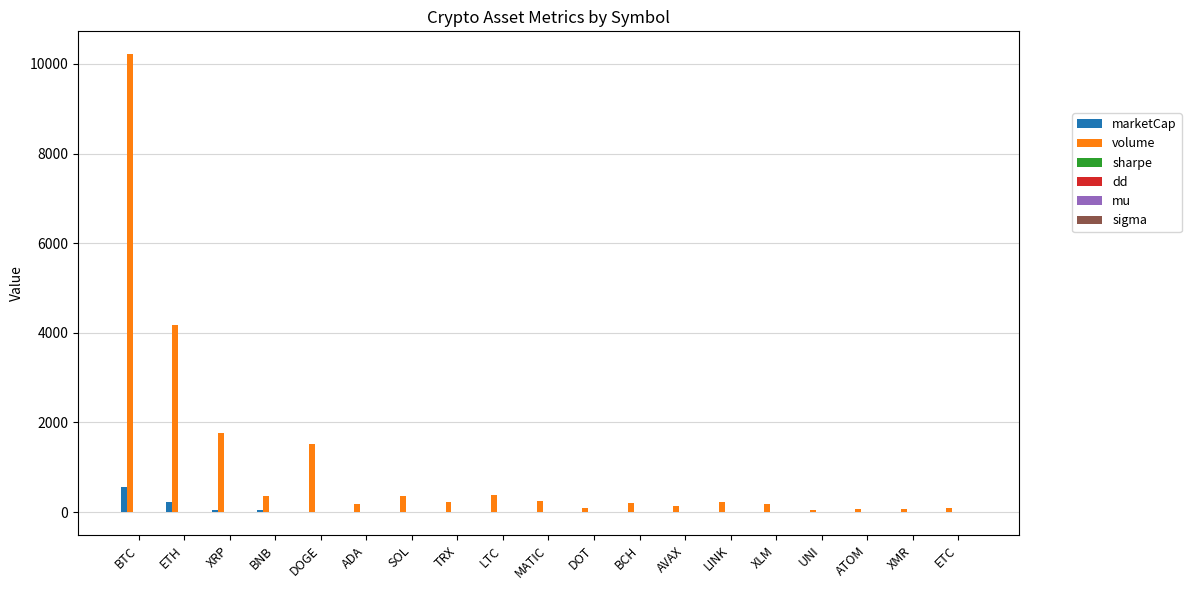

Which series has the largest total across all categories?

volume